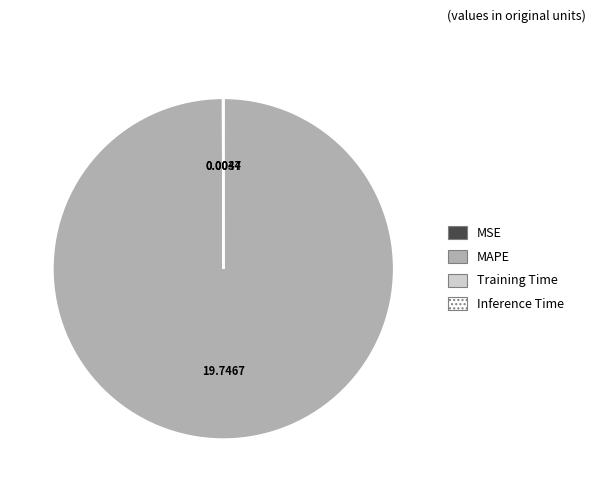

Does MAPE account for over 50% of the chart?

Yes